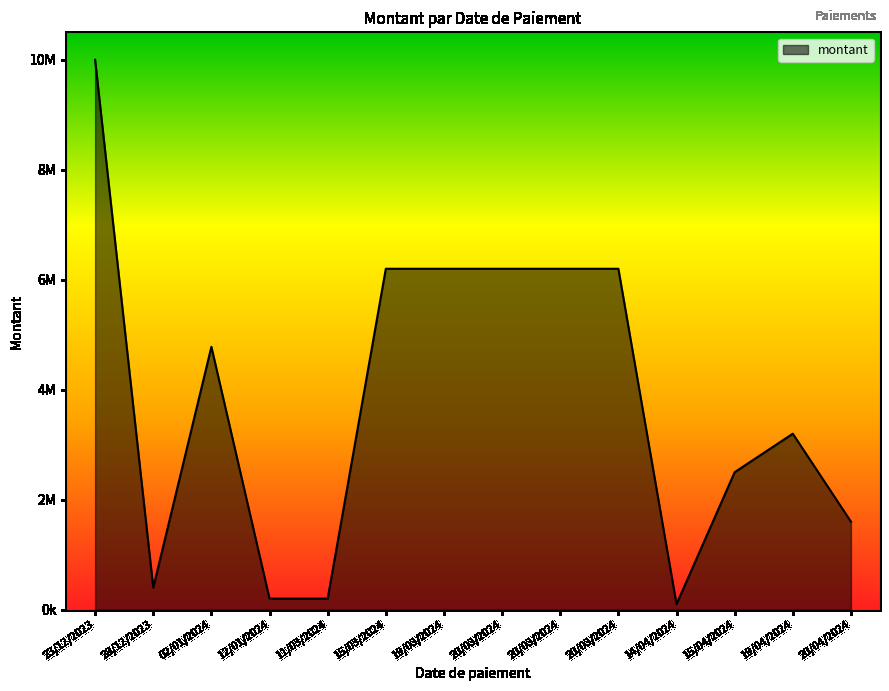

What is the change in value from 23/12/2023 to 15/04/2024?

-7500000